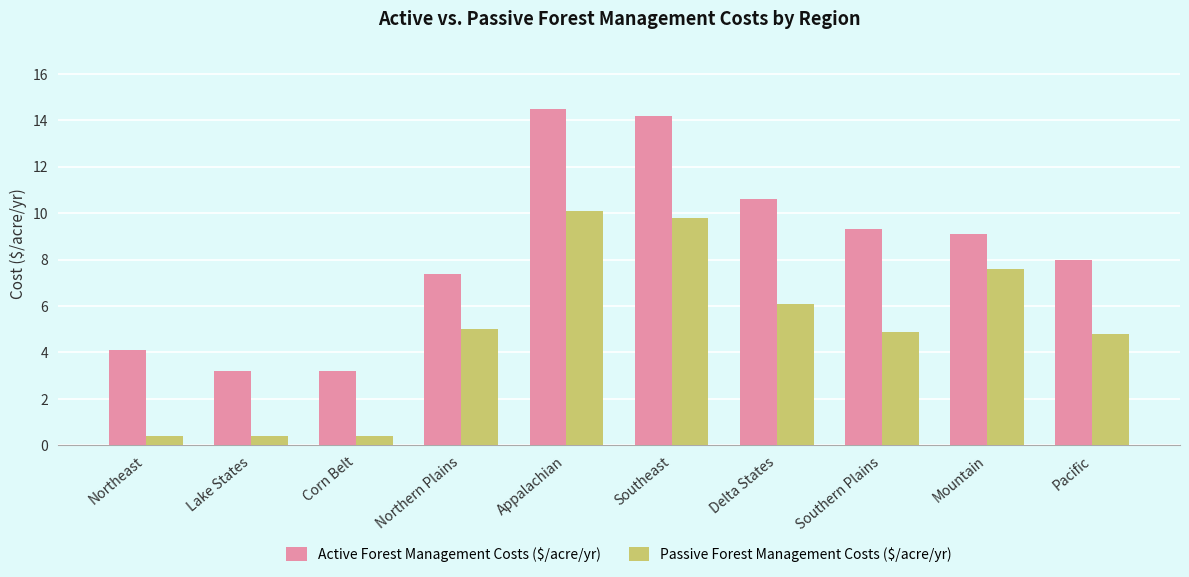

The Passive Forest Management Costs ($/acre/yr) series shows 0.4 at Corn Belt. True or false?

True